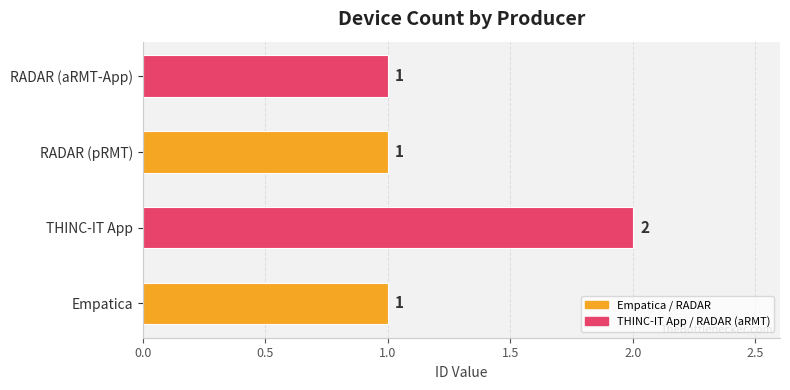

Count the values in the range 1 to 2.

4